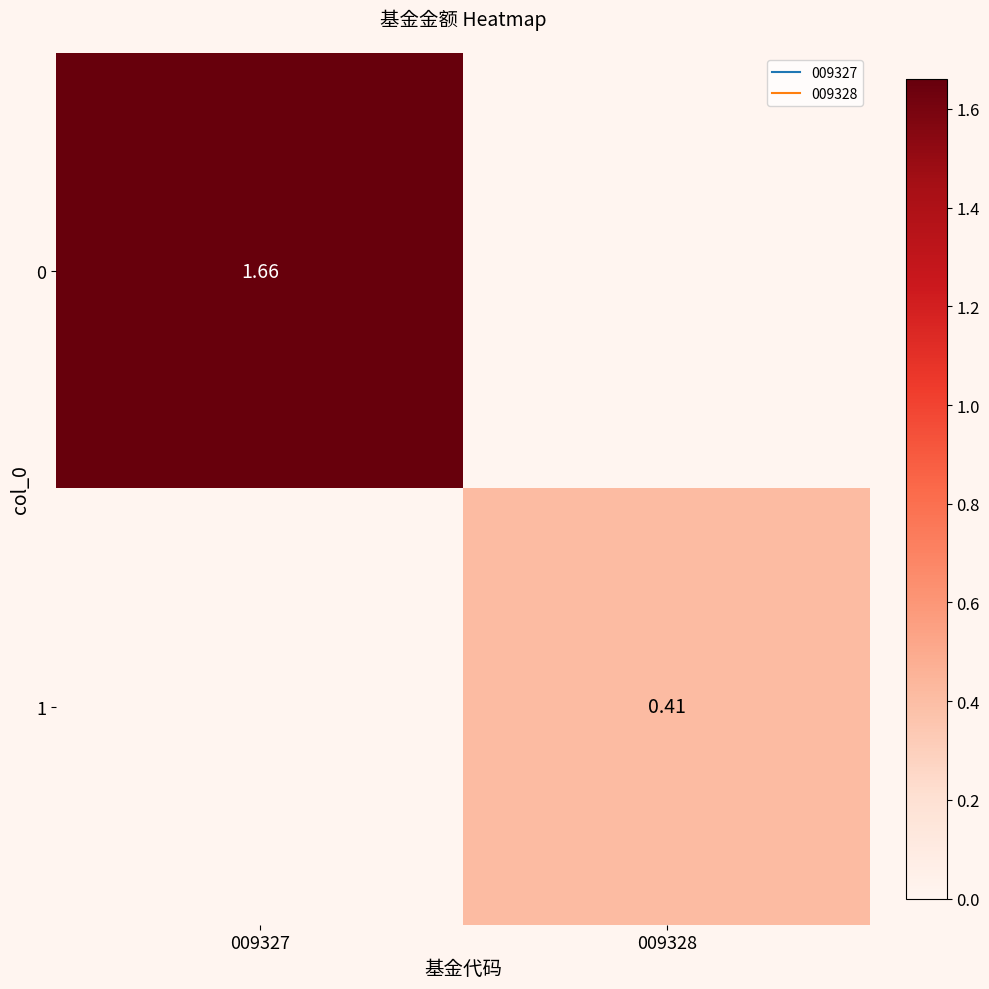

How many data points in 0 are less than 1?

1